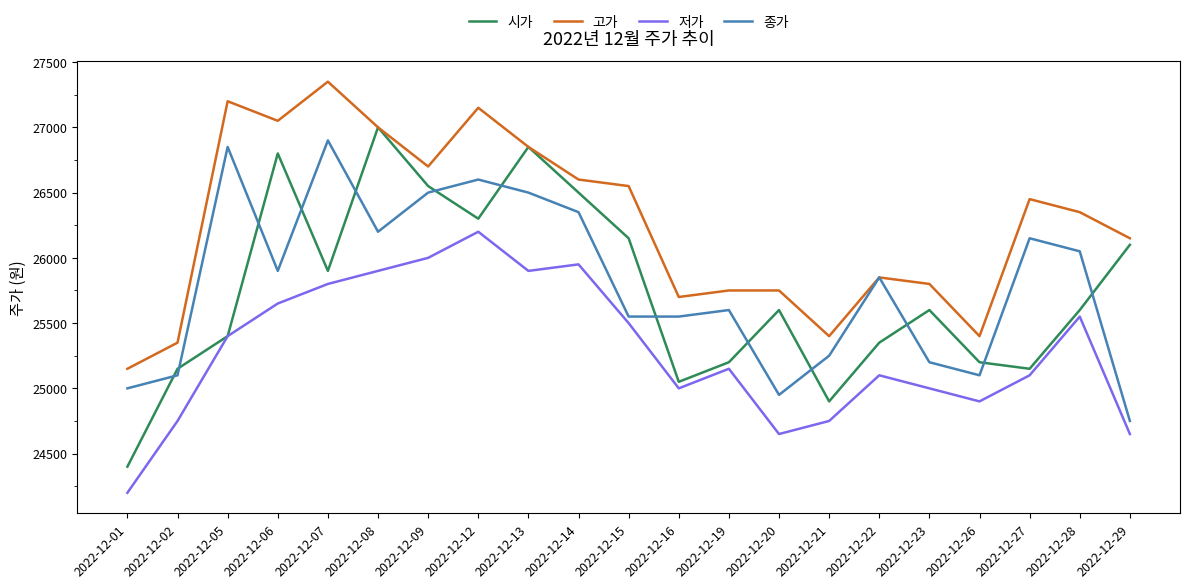

Where is the first local minimum for 시가?

2022-12-07